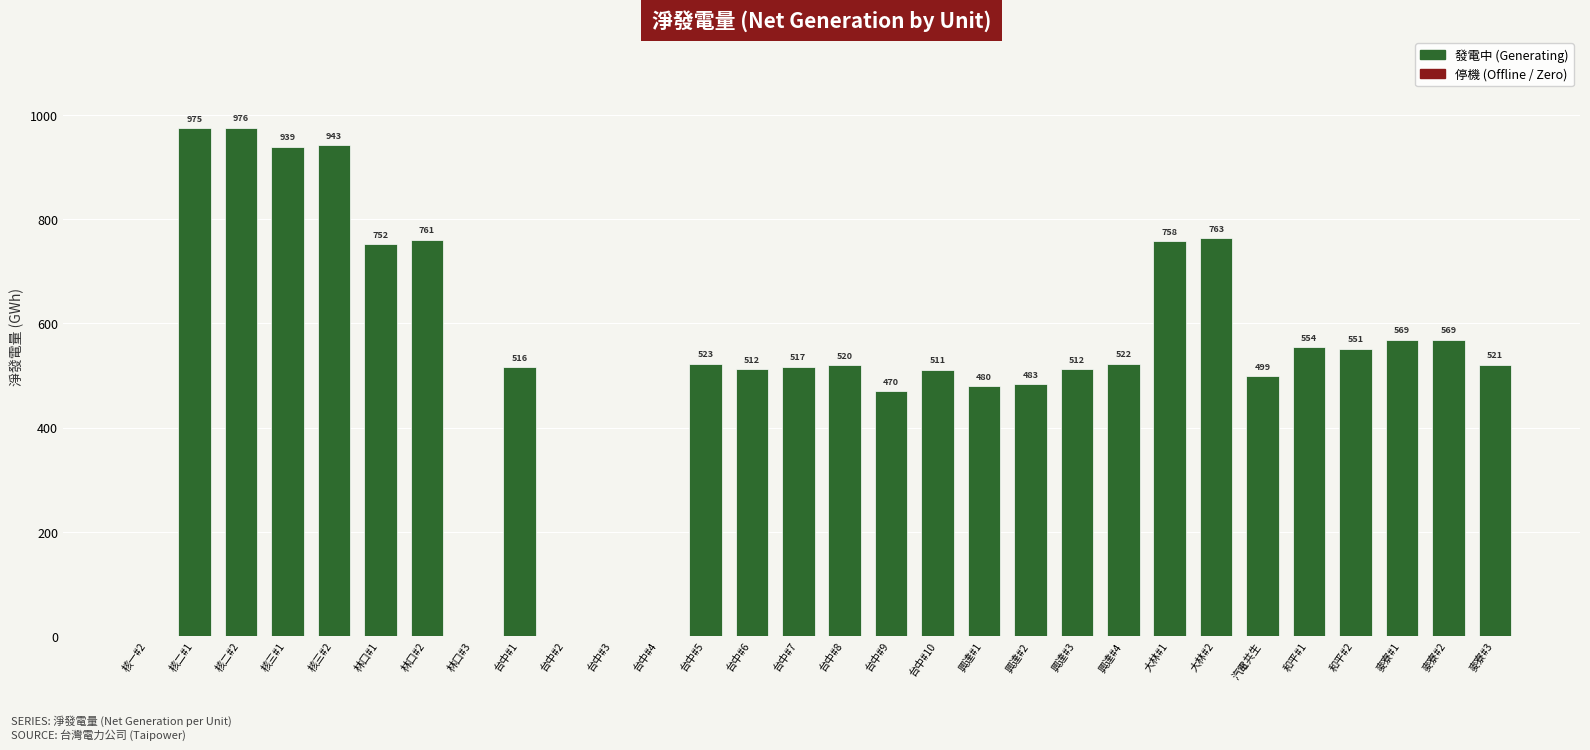

What is the greatest value displayed?

975.9